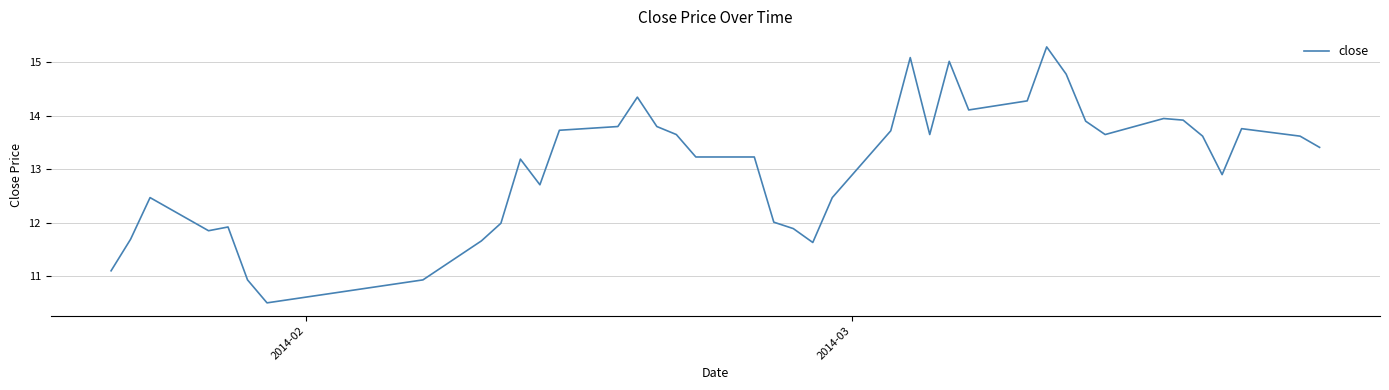

True or false: there are more than 2 points higher than both neighbors.

True